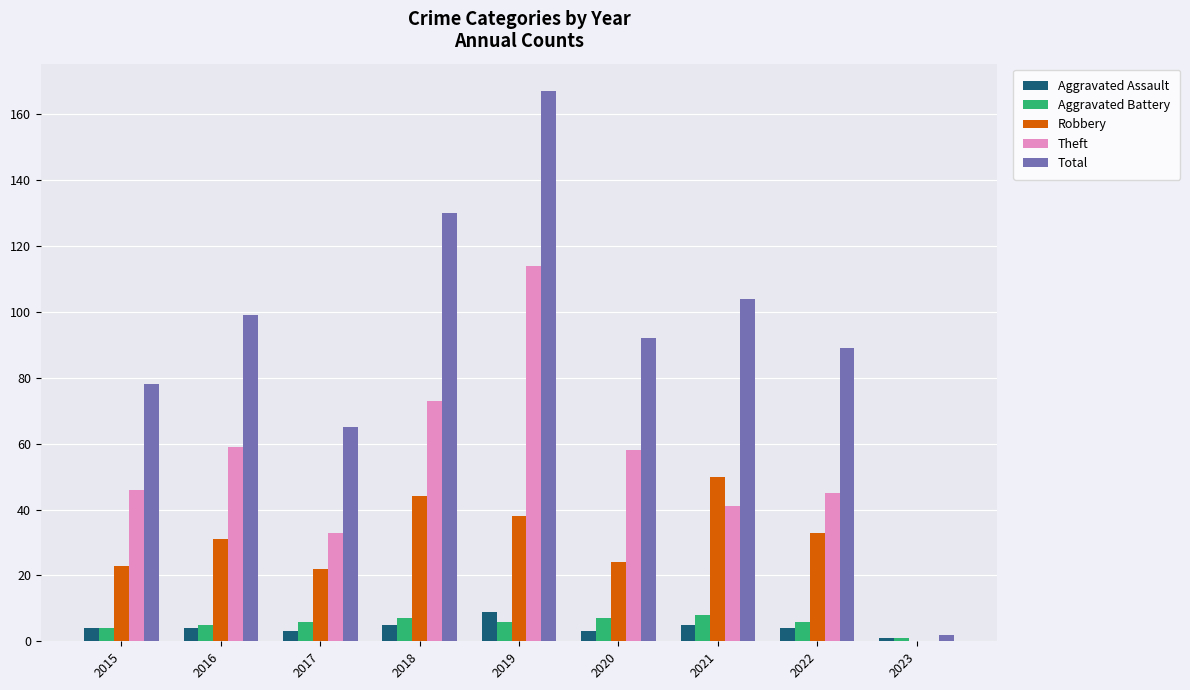

Is the value of Theft at 2019 greater than the value of Aggravated Assault at 2023?

Yes